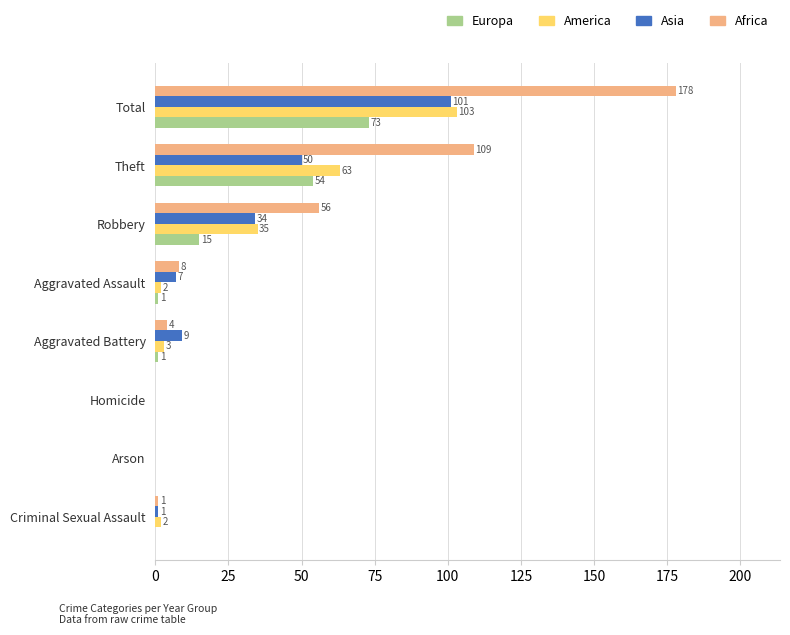

Between Criminal Sexual Assault and Aggravated Assault, which series saw the biggest shift?

Africa